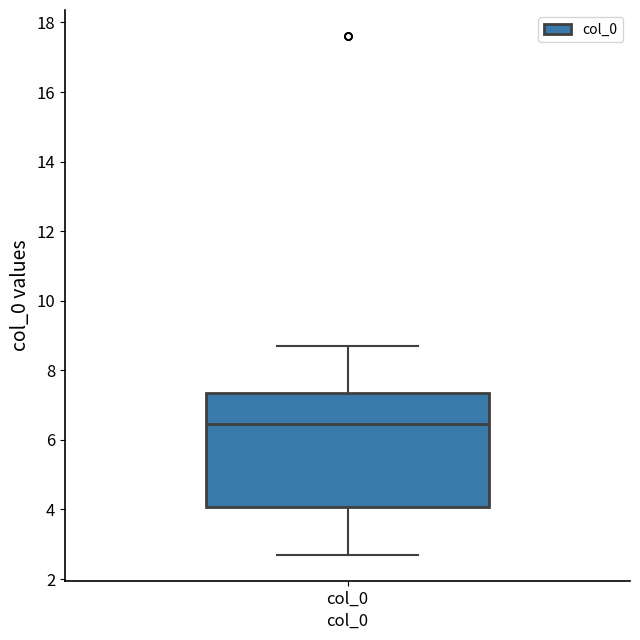

Where is the upper edge of the box for col_0 on the y-axis? The values are not printed on the chart, so give them approximately, as read against the axis.

7.4